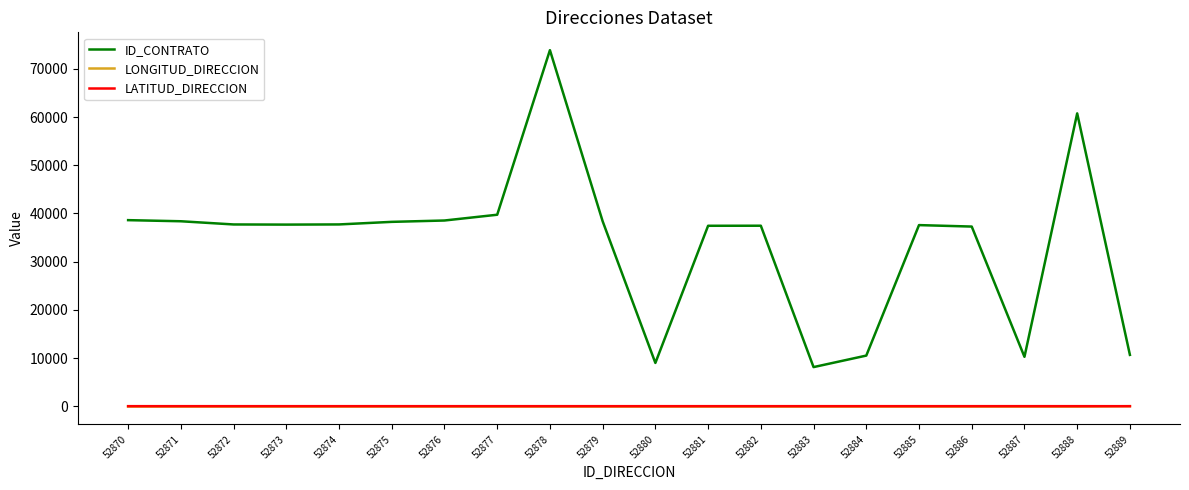

True or false: LATITUD_DIRECCION and ID_CONTRATO cross at least once.

False